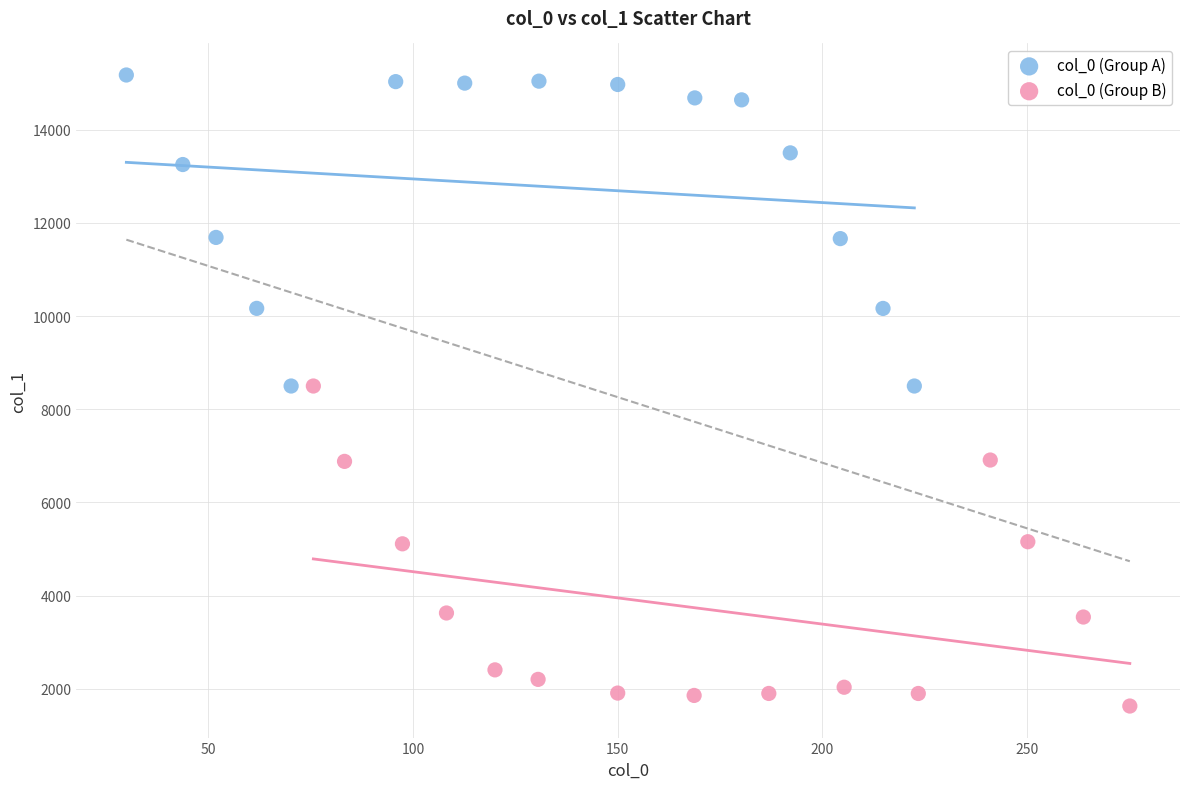

Which series contains the highest Y value?

col_0 (Group A)